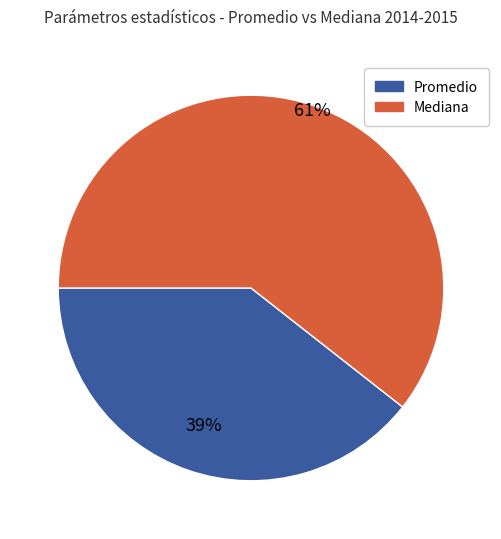

Does any single category account for the majority?

Yes